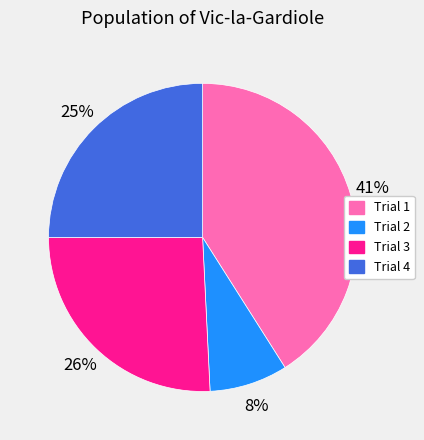

The Trial 2 slice represents 15% of the pie. True or false?

False